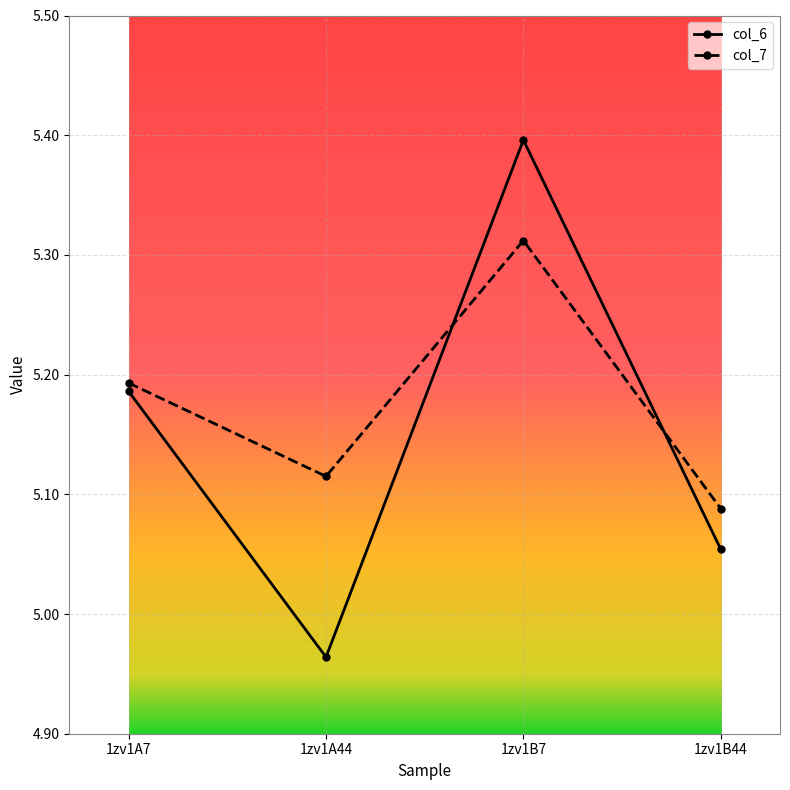

What is the difference between the maximum and minimum values in the col_7 series?

0.2